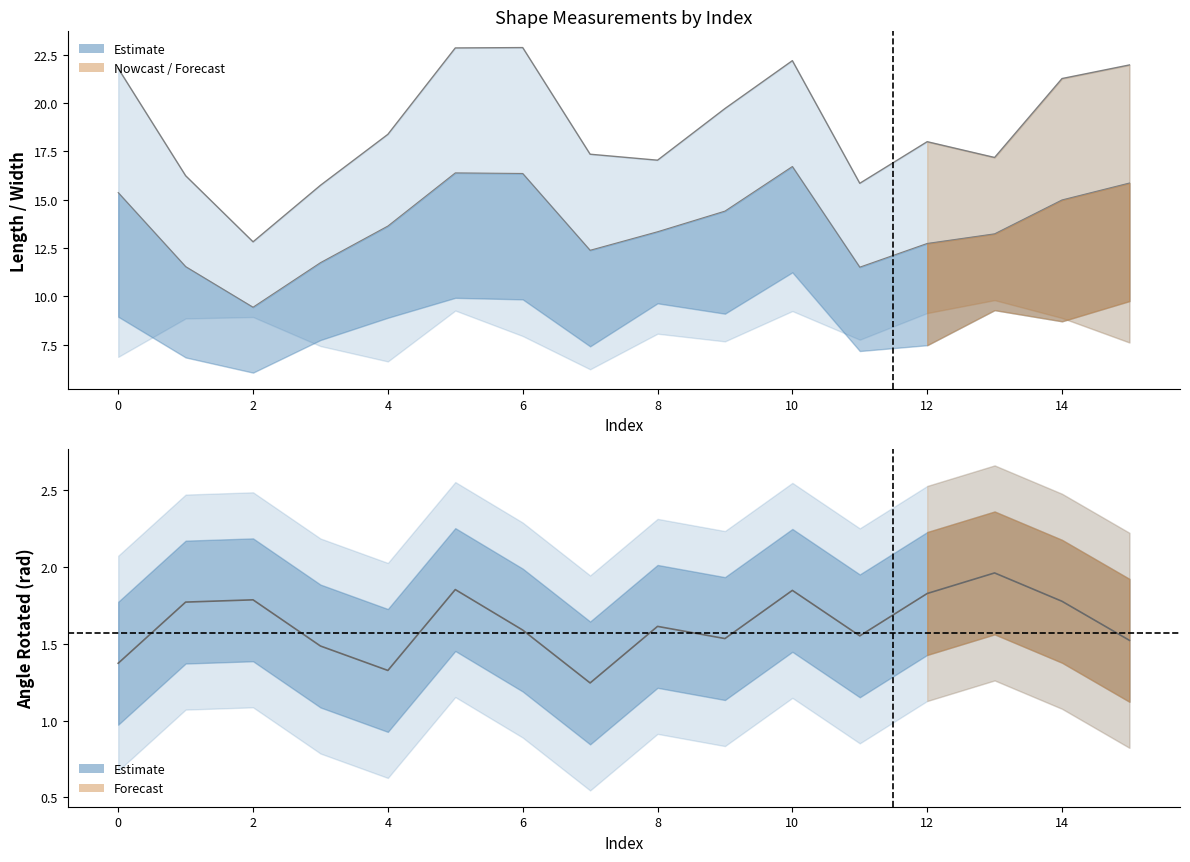

Reading left to right, what are all the values shown in this chart?

angleRotated: 1.4	1.8	1.8	1.5	1.3	1.9	1.6	1.2	1.6	1.5	1.8	1.6	1.8	2.0	1.8	1.5
length: 21.8	16.2	12.8	15.7	18.4	22.9	22.9	17.4	17.0	19.7	22.2	15.9	18.0	17.2	21.3	22.0